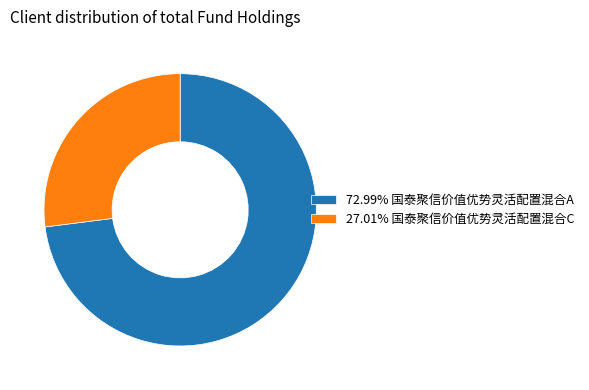

Does any single category account for the majority?

Yes